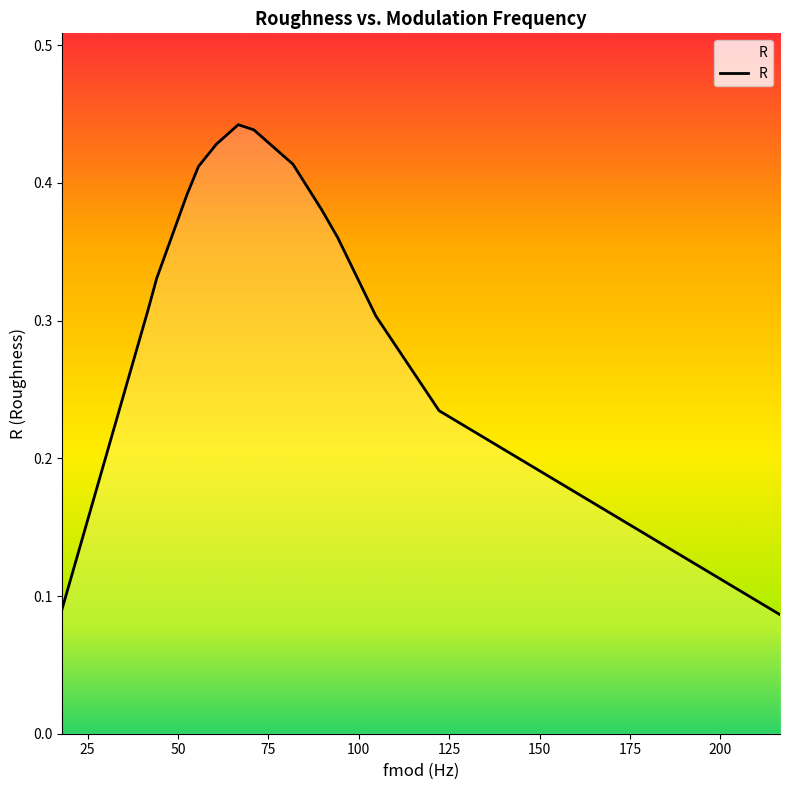

What is the maximum value shown in the chart?

0.4